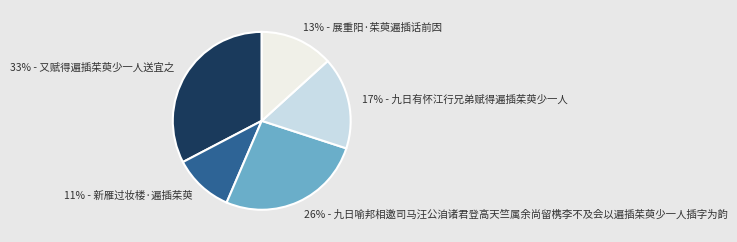

How many slices are in this pie chart?

5